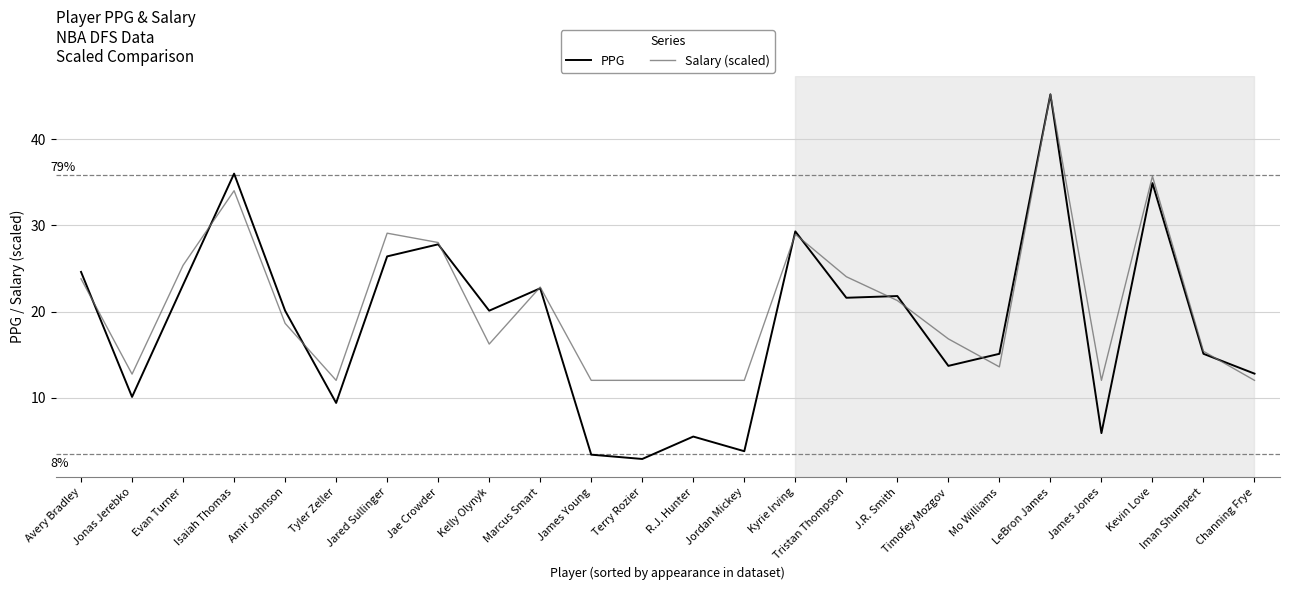

At which category is the sum across all series the highest?

LeBron James